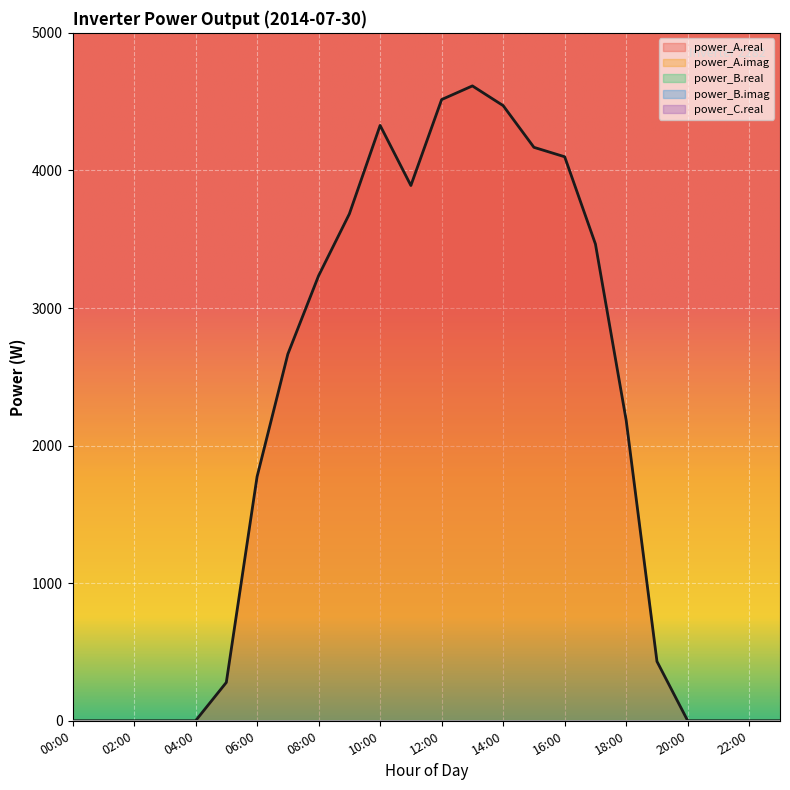

What position from the right is 06:00?

18